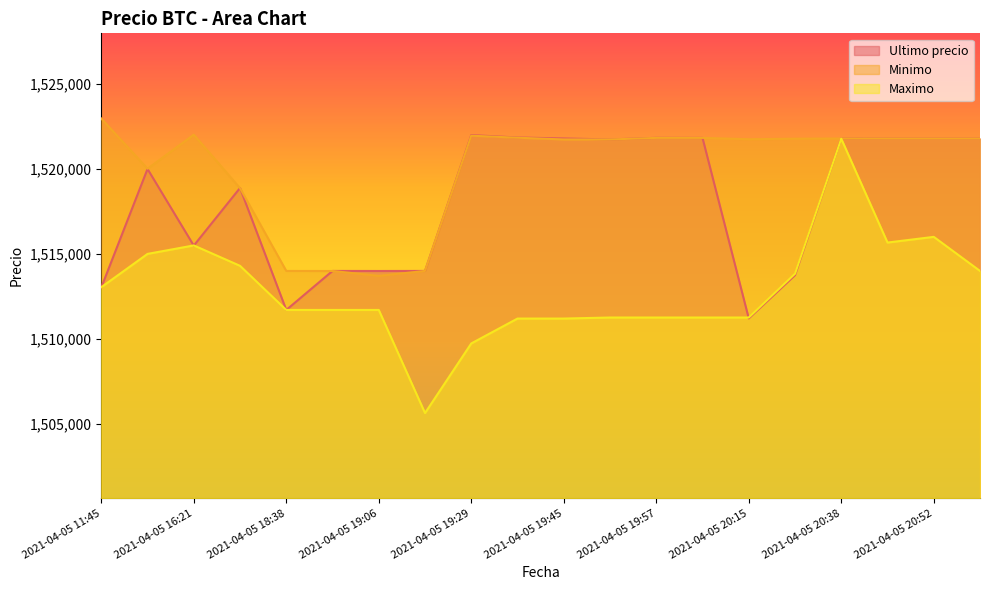

After their last crossing, which series has the higher values: Maximo or Ultimo precio?

Ultimo precio